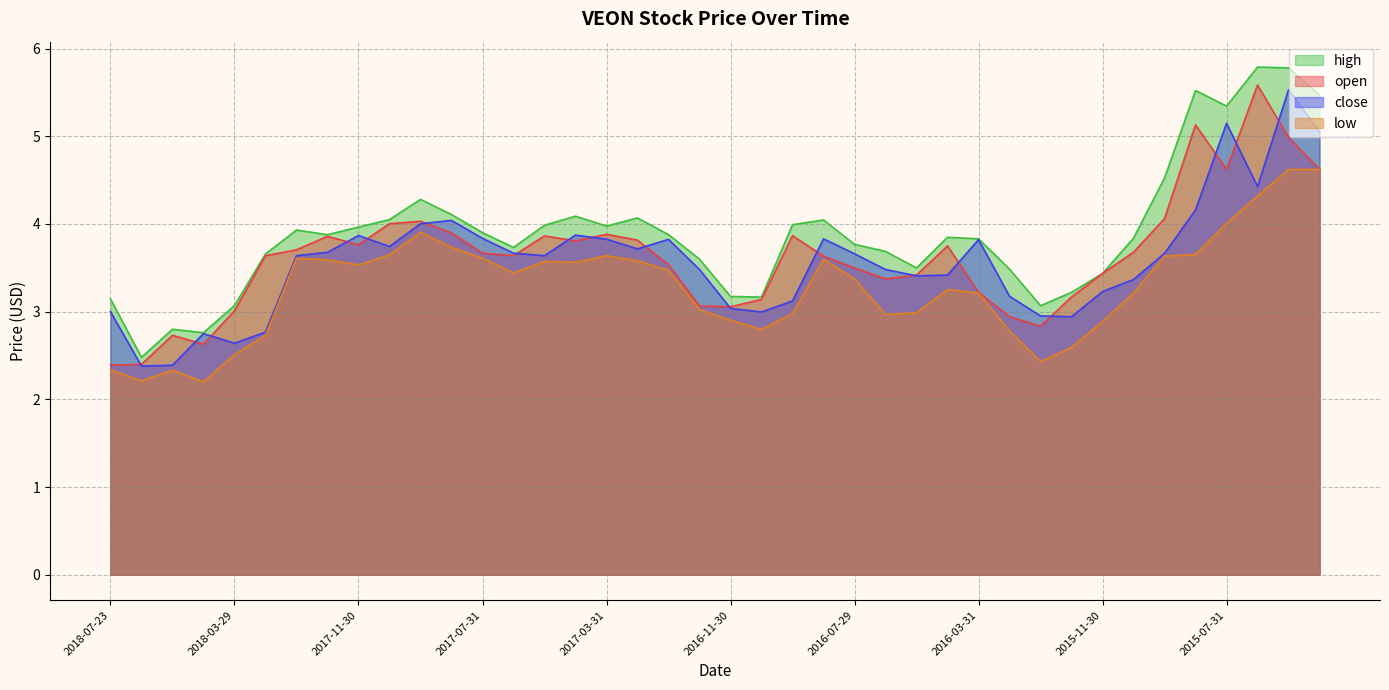

In low, how many points are higher than both neighbors (excluding endpoints)?

7